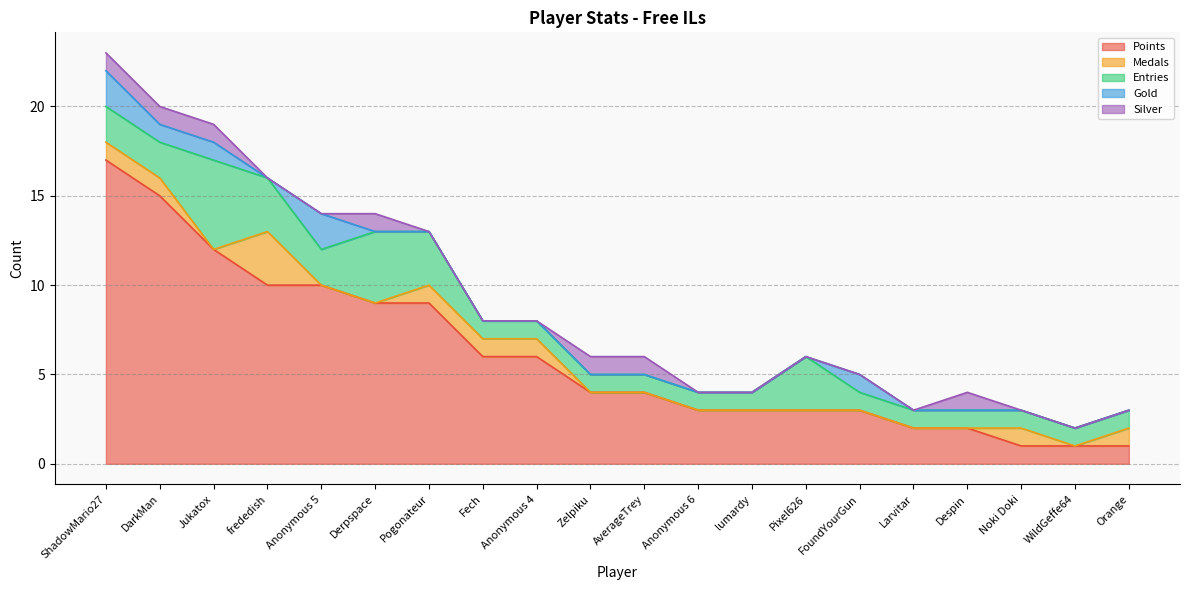

At which category is the sum across all series the highest?

ShadowMario27